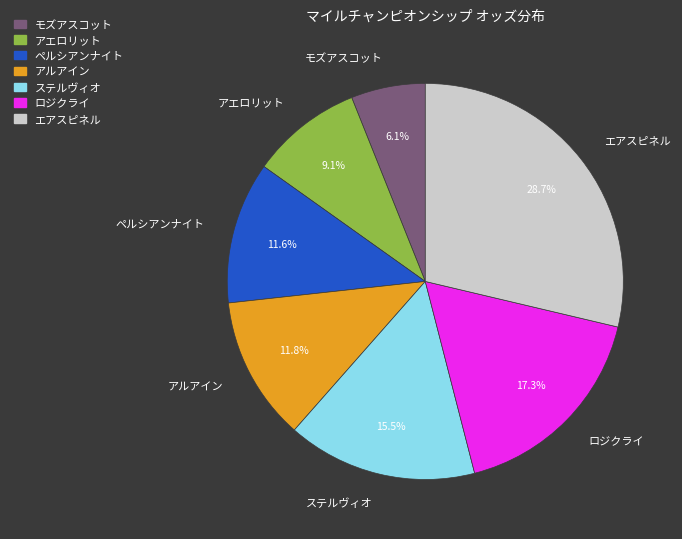

Which category has the smallest portion of the pie?

モズアスコット